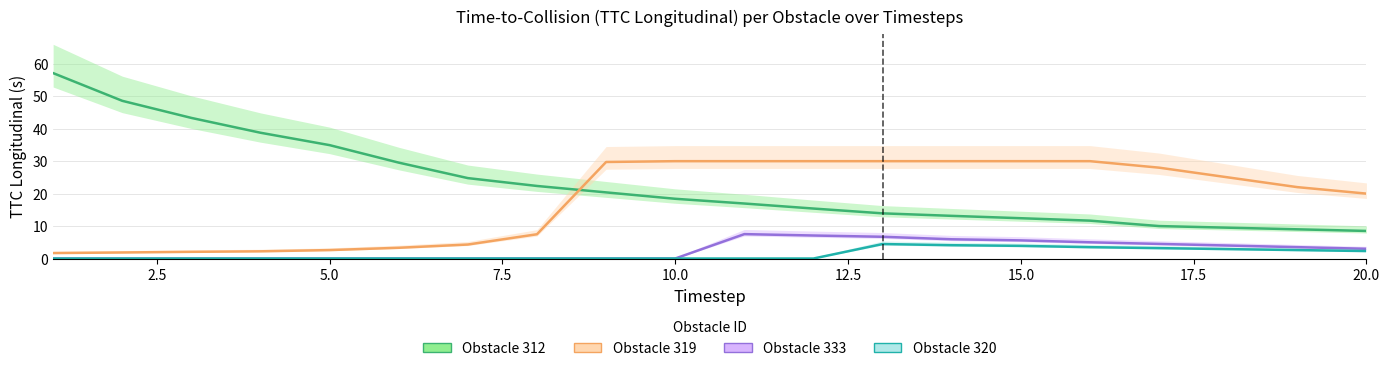

Reading left to right, extract all data points from this chart.

Obstacle 312: 57.1	48.6	43.3	38.8	34.9	29.6	24.8	22.4	20.4	18.4	16.9	15.4	13.9	13.2	12.4	11.7	10.0	9.5	9.0	8.5
Obstacle 319: 1.7	1.9	2.1	2.2	2.6	3.3	4.3	7.5	29.8	30.0	30.0	30.0	30.0	30.0	30.0	30.0	28.0	25.0	22.0	20.0
Obstacle 333: 0.0	0.0	0.0	0.0	0.0	0.0	0.0	0.0	0.0	0.0	7.5	7.1	6.7	5.9	5.6	5.0	4.5	4.0	3.5	3.0
Obstacle 320: 0.0	0.0	0.0	0.0	0.0	0.0	0.0	0.0	0.0	0.0	0.0	0.0	4.5	4.1	3.9	3.5	3.2	2.9	2.6	2.3